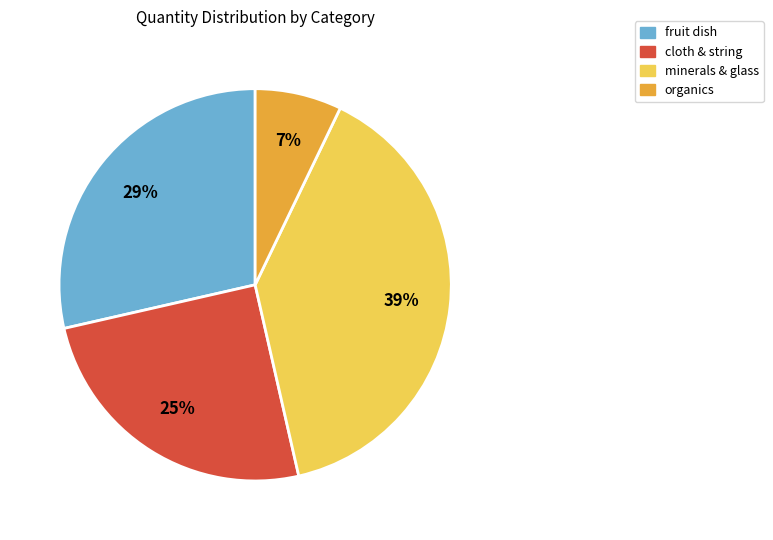

Is it true that minerals & glass is 39% of the pie?

True